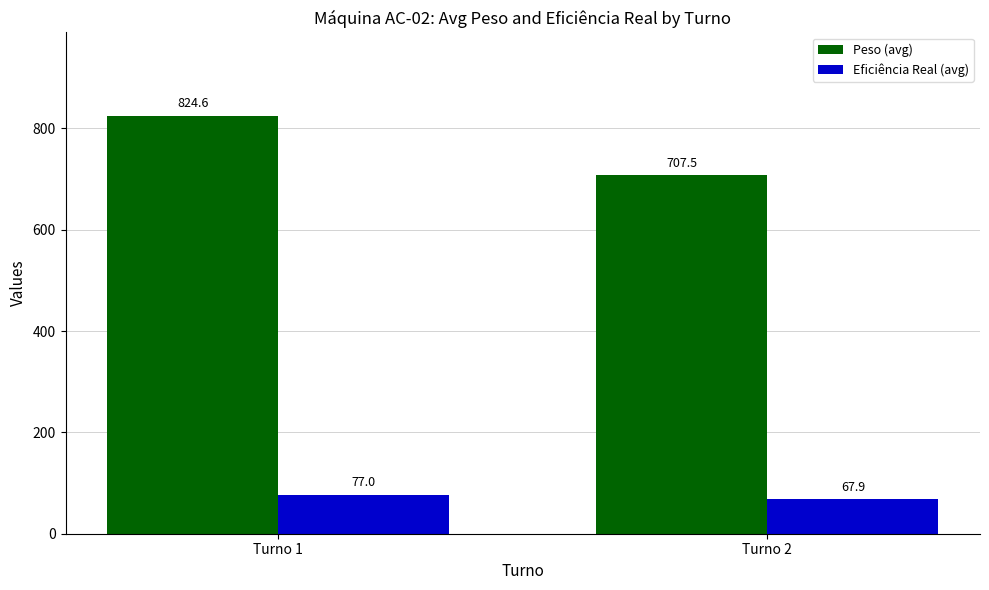

What is the total value across all series at Turno 2?

775.4